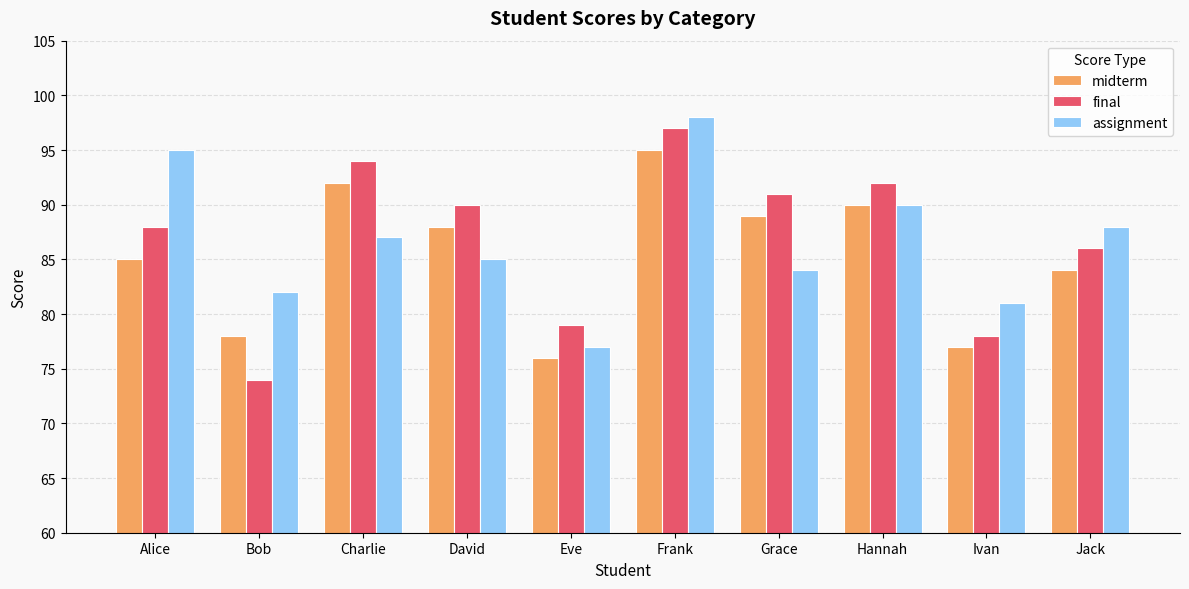

Reading left to right, extract all data points from this chart.

midterm: 85	78	92	88	76	95	89	90	77	84
final: 88	74	94	90	79	97	91	92	78	86
assignment: 95	82	87	85	77	98	84	90	81	88